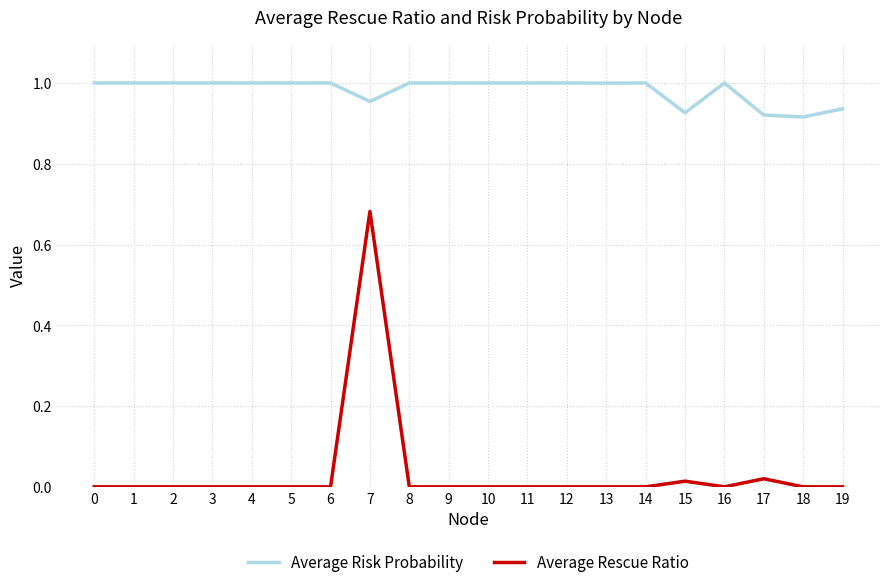

What are all the series names shown in the legend?

Average Risk Probability, Average Rescue Ratio